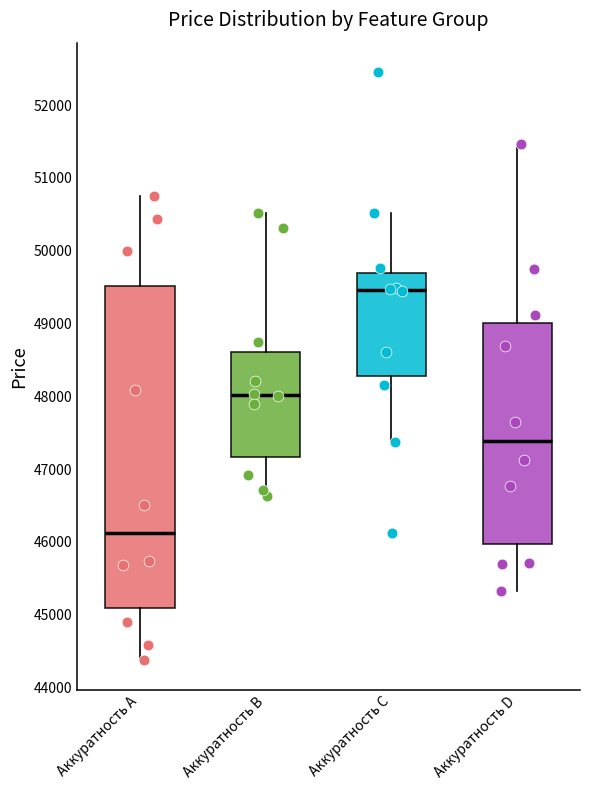

Which box's median line is the lowest?

Аккуратность A